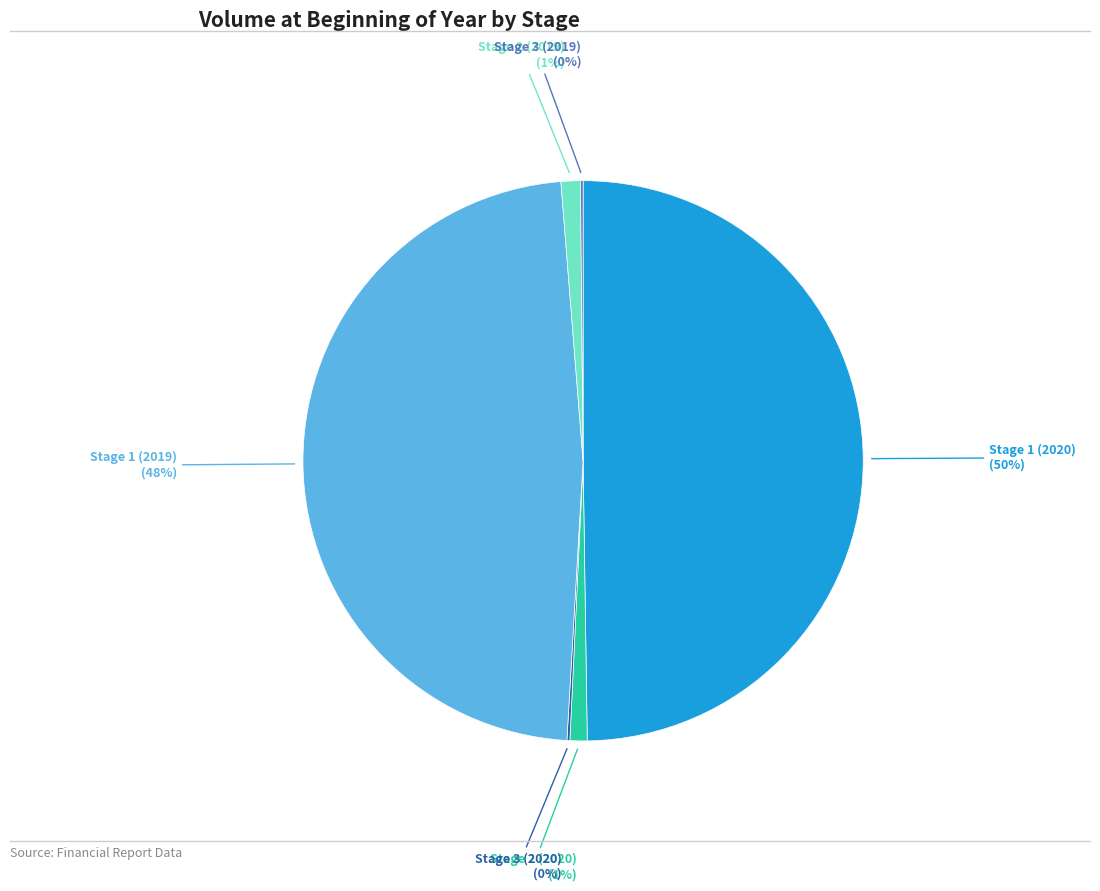

To the nearest percent, what is the average slice percentage?

17%